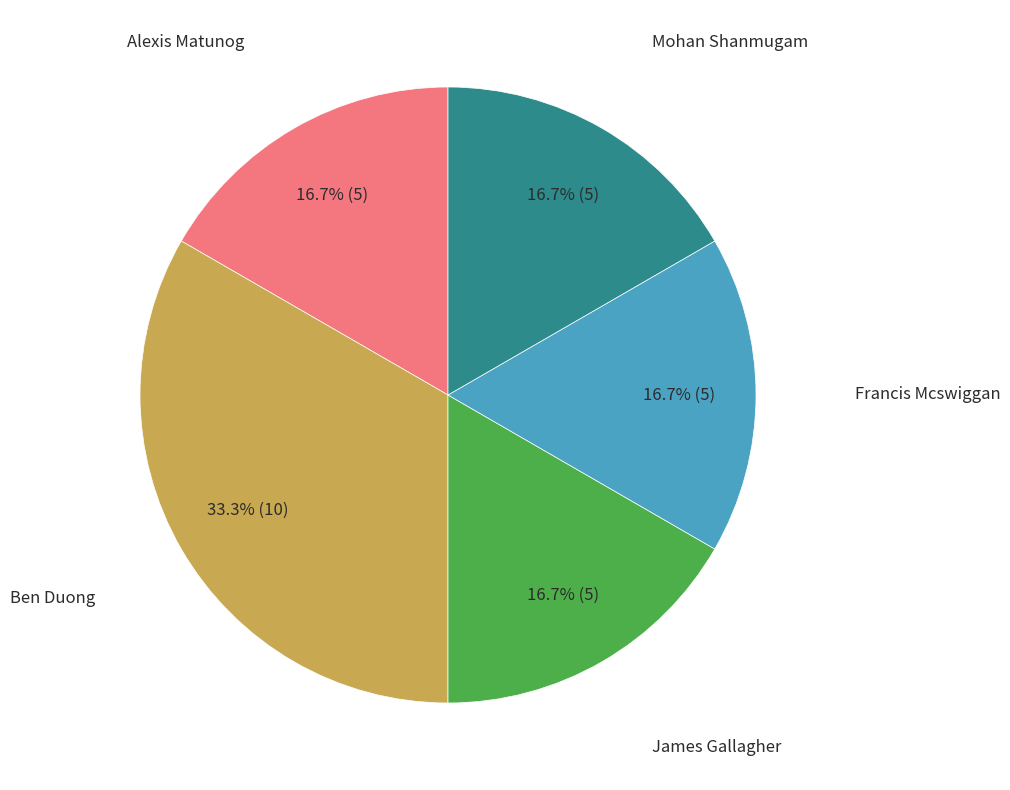

To the nearest percent, what is the average slice percentage?

20%